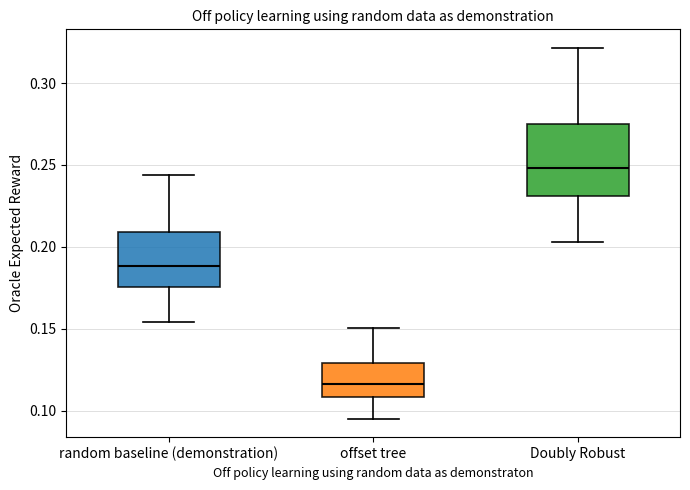

Where does the lower whisker of the box for offset tree end on the y-axis? The values are not printed on the chart, so give them approximately, as read against the axis.

0.095